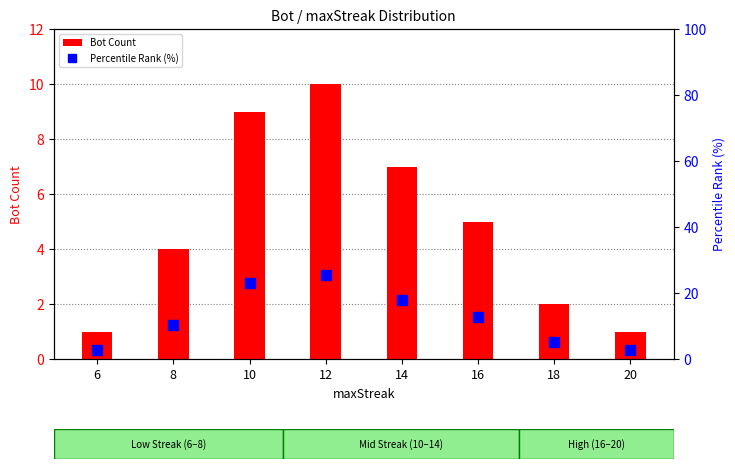

Between 6 and 8, which series saw the biggest shift?

Percentile Rank (%)